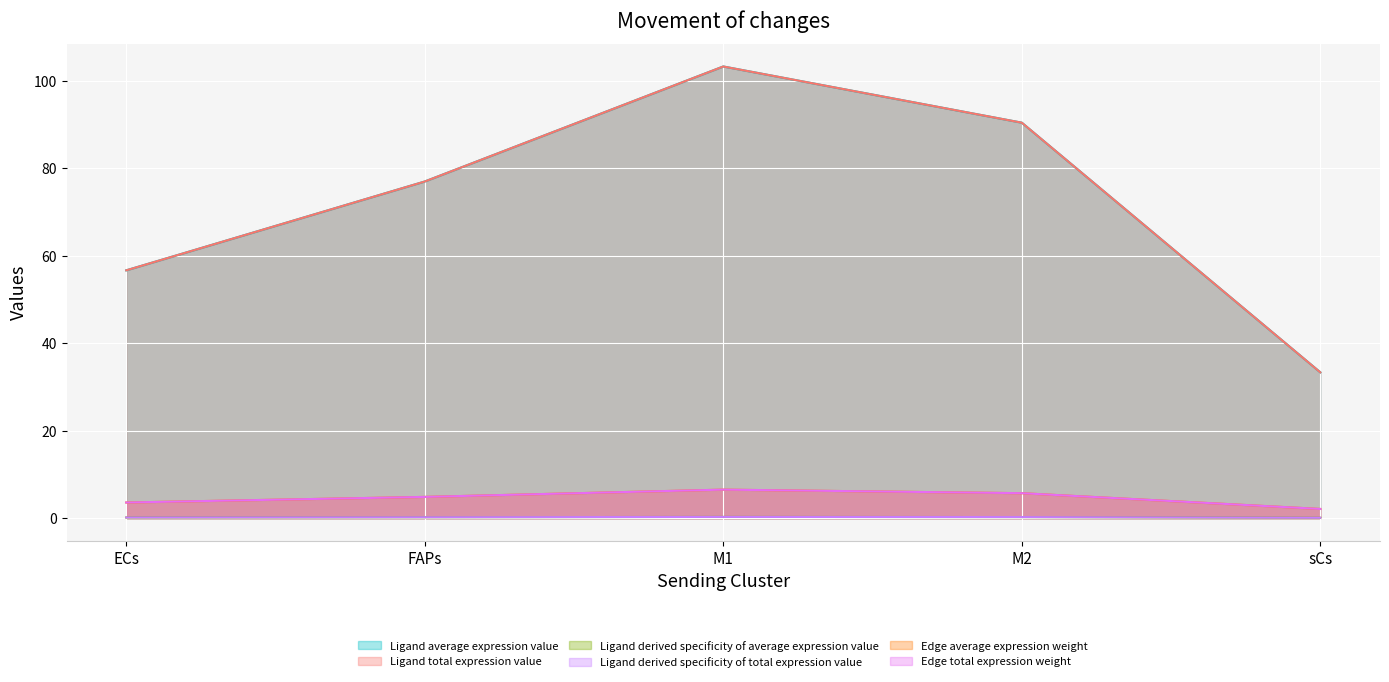

Is it true that Ligand derived specificity of total expression value equals 174.6 at M1?

False